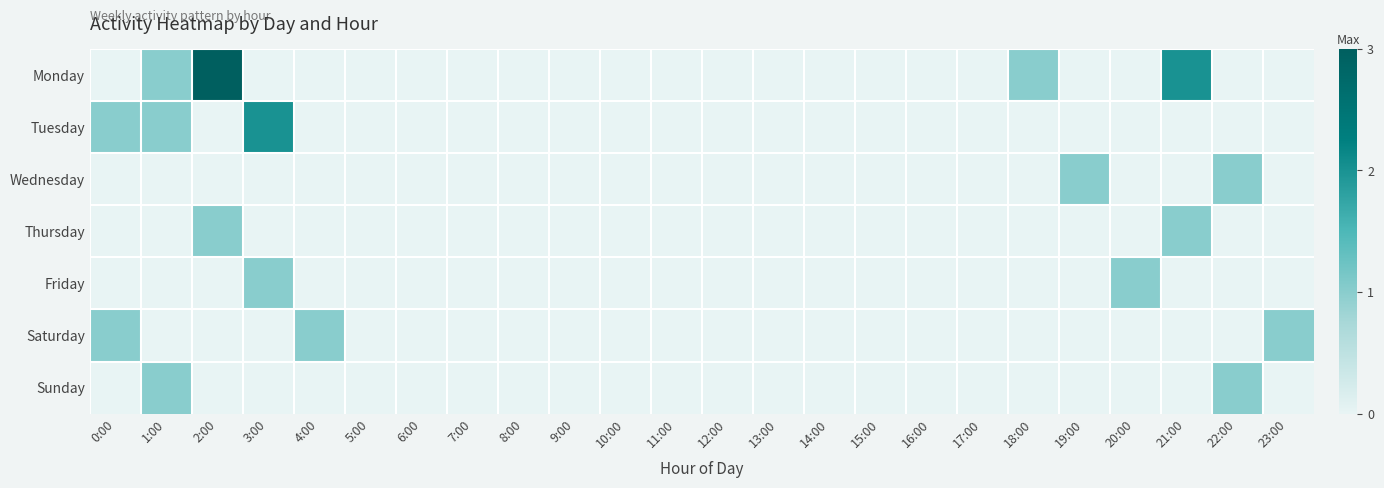

Which series has the largest total across all categories?

Monday